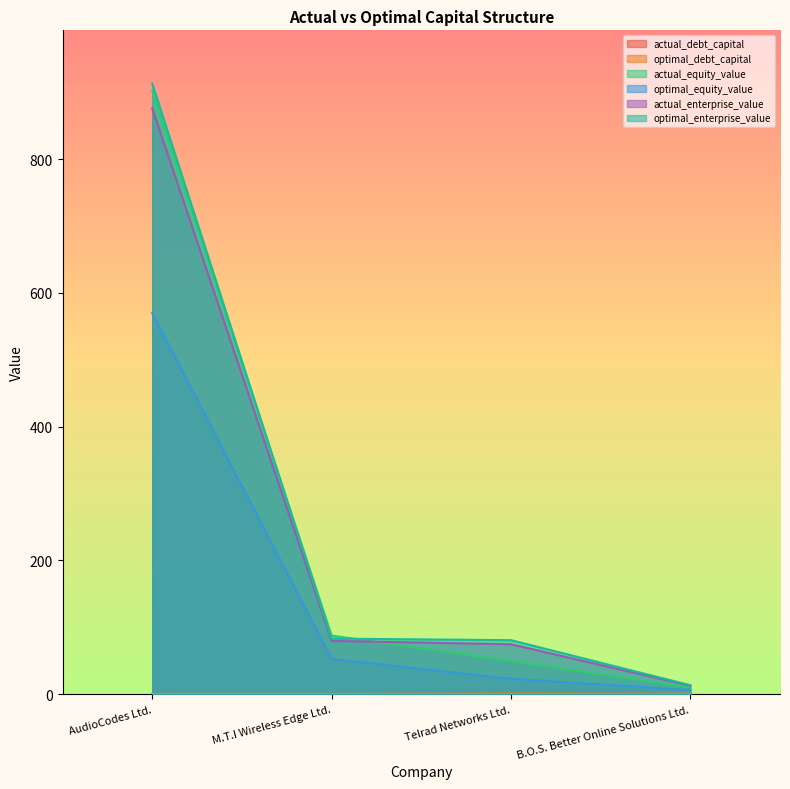

True or false: optimal_debt_capital and optimal_enterprise_value intersect in this chart.

False